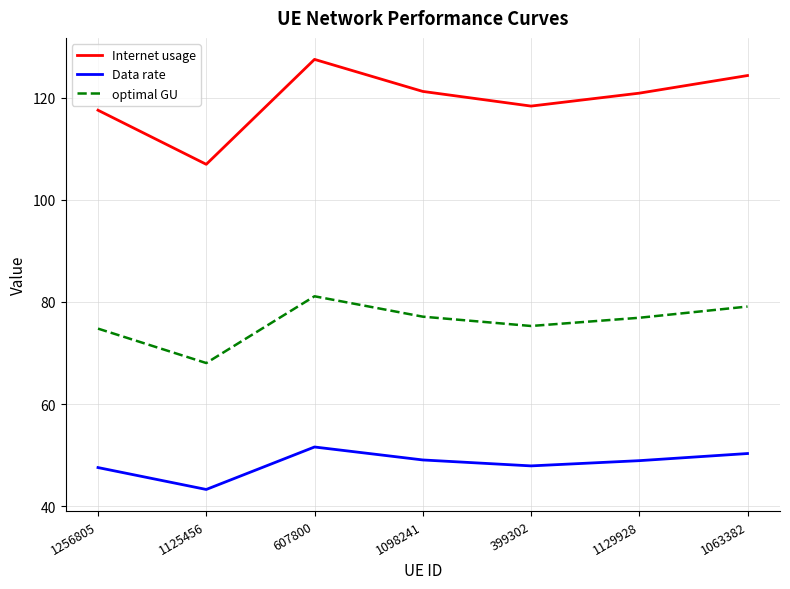

What is the maximum value for Data rate?

51.6